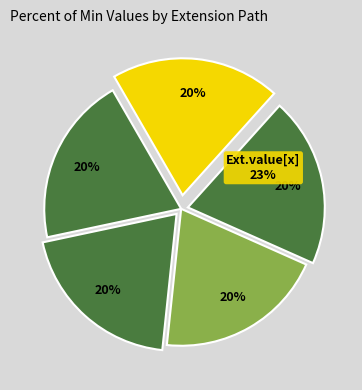

Does any single category account for the majority?

No